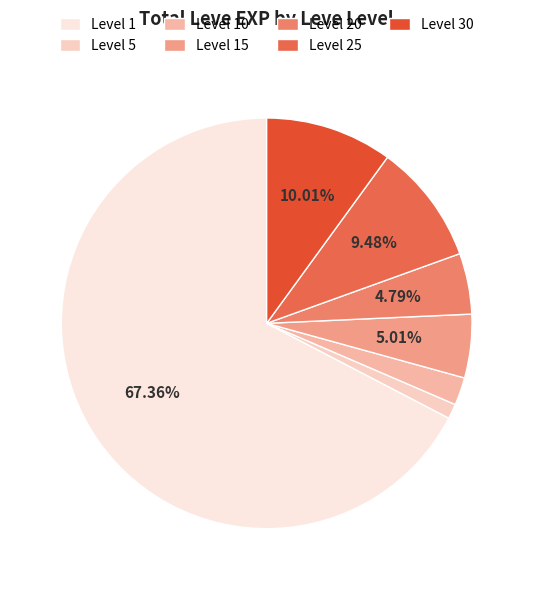

What percentage is the Level 20 slice, to the nearest percent?

5%